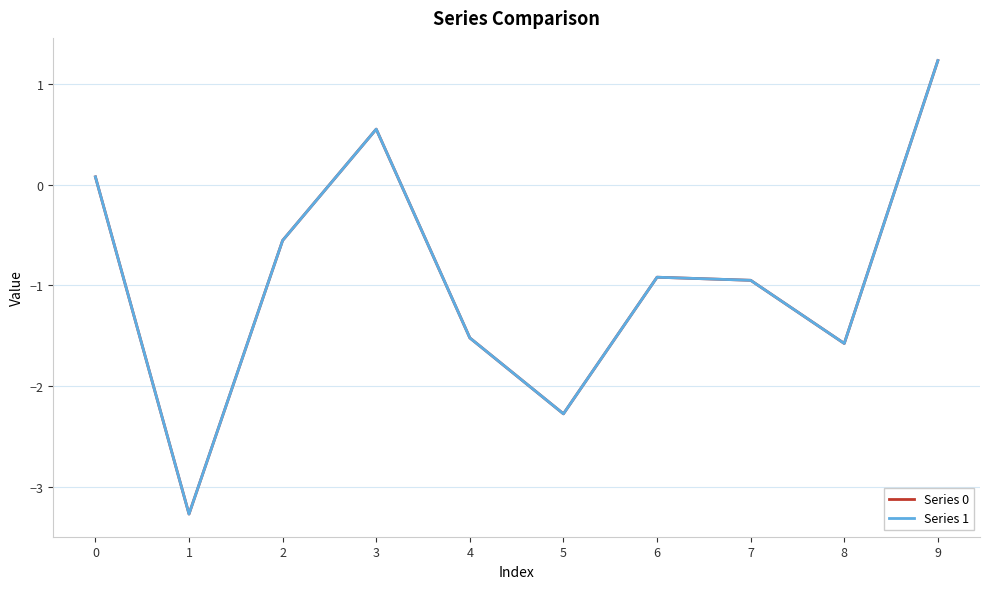

How many values in the Series 1 series are below 0?

7